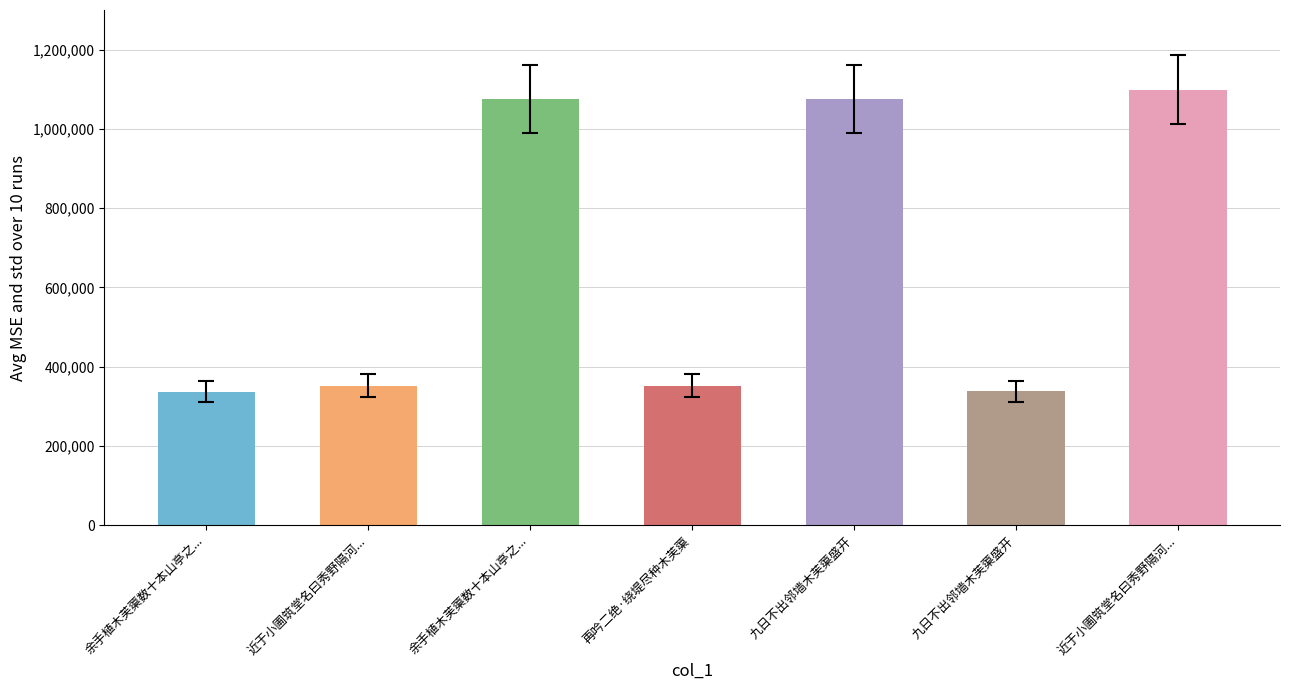

How many bars are there in total?

7